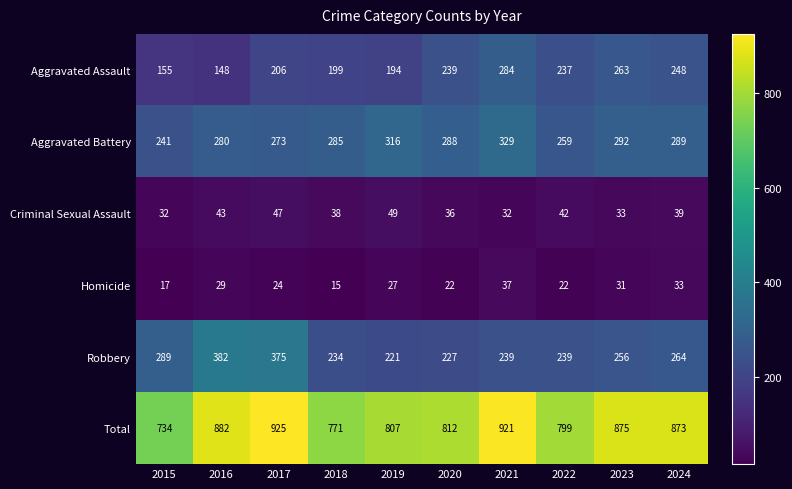

List the series in order of their peak value, lowest first.

Homicide, Criminal Sexual Assault, Aggravated Assault, Aggravated Battery, Robbery, Total